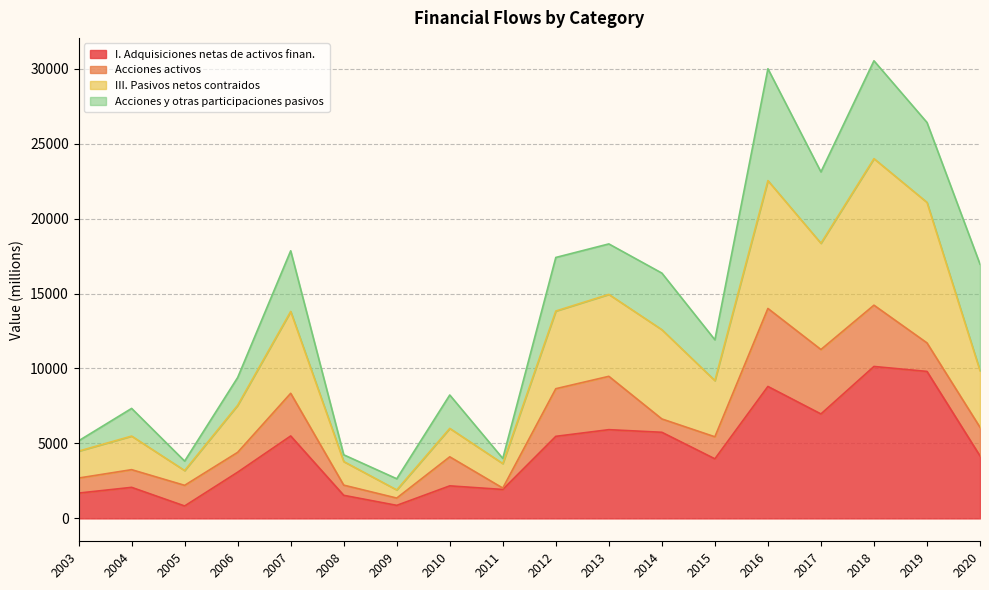

Does the chart have visible grid lines?

Yes